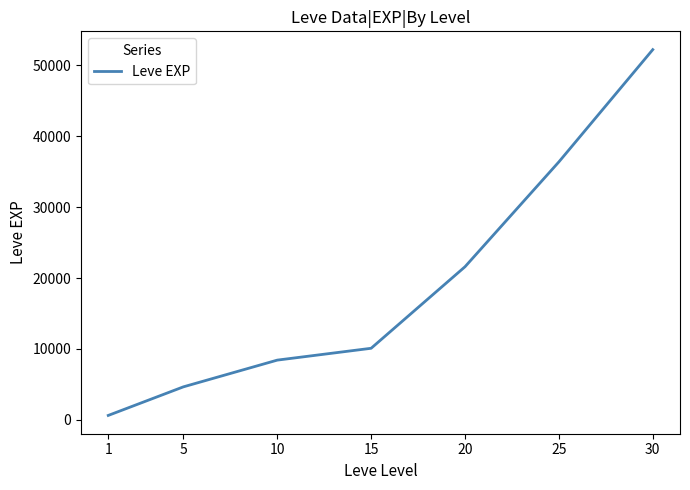

What is the change in value from 10 to 20?

+13170